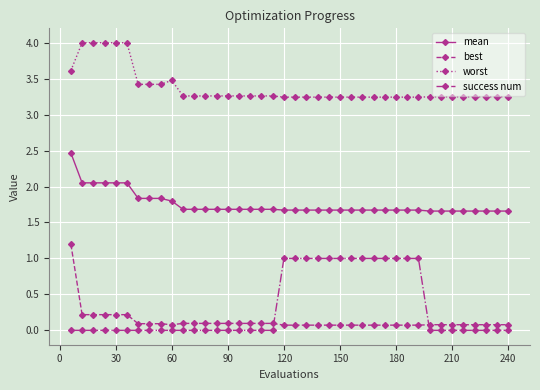

What is the difference between the maximum and minimum values in the best series?

1.1